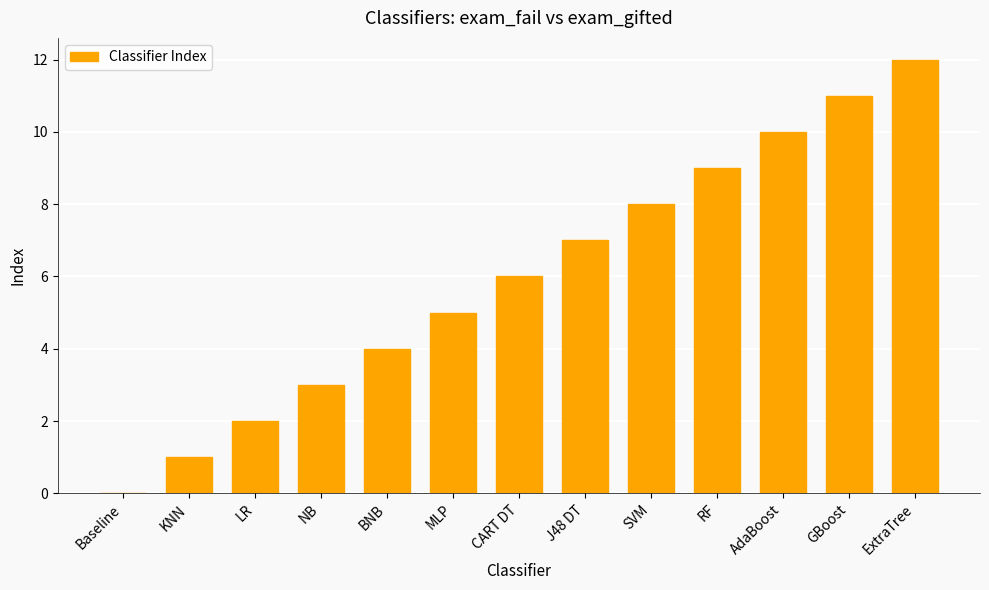

How many categories are shown in the chart?

13